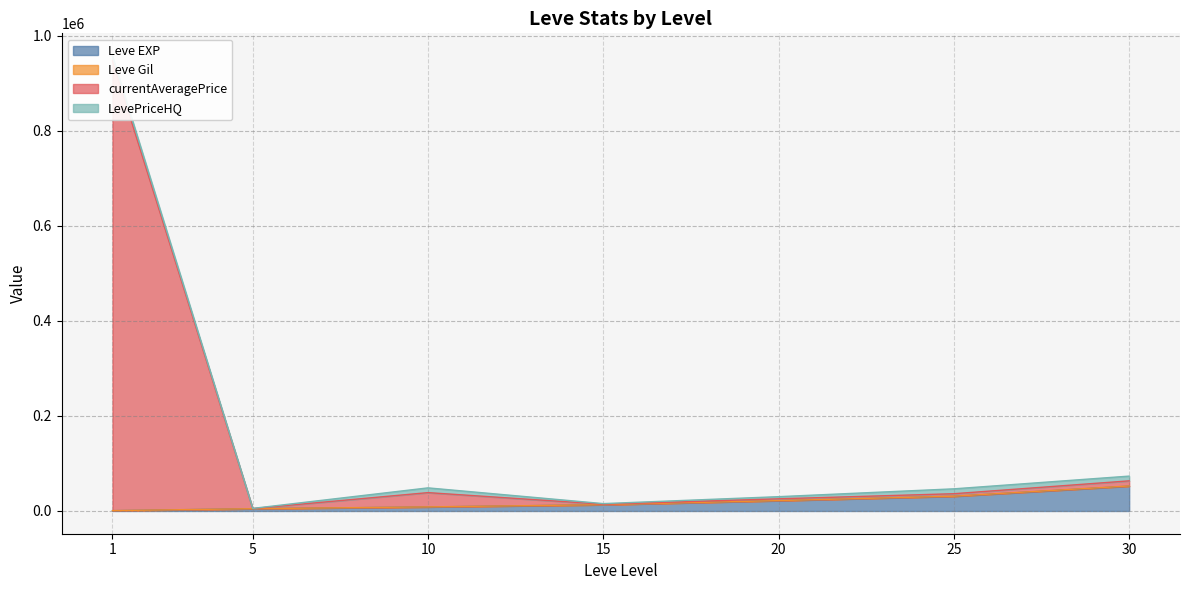

What is the value of the Leve EXP point at the 2nd from the left?

4660